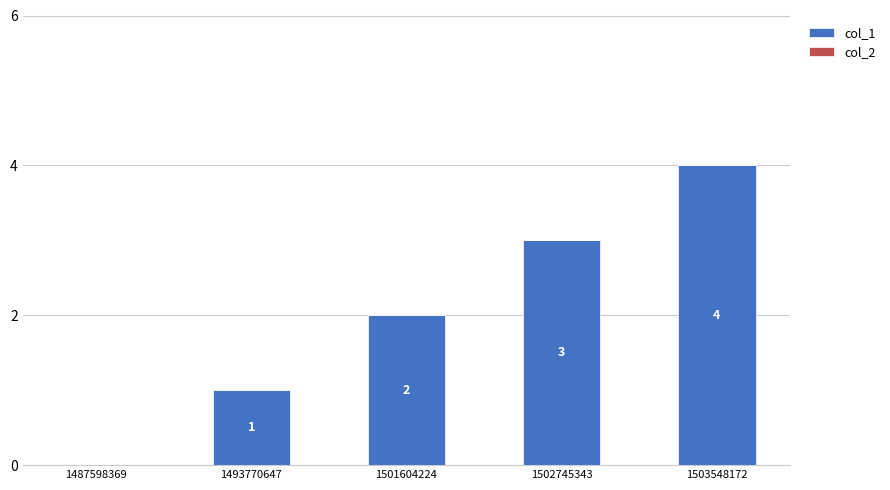

What is the change in value from 1493770647 to 1501604224?

+1